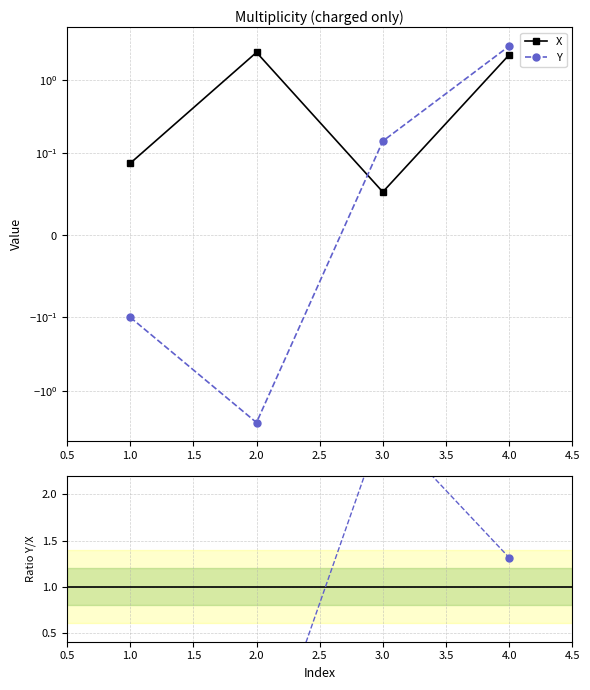

What value does the Y / X series have at 2.0?

-1.1